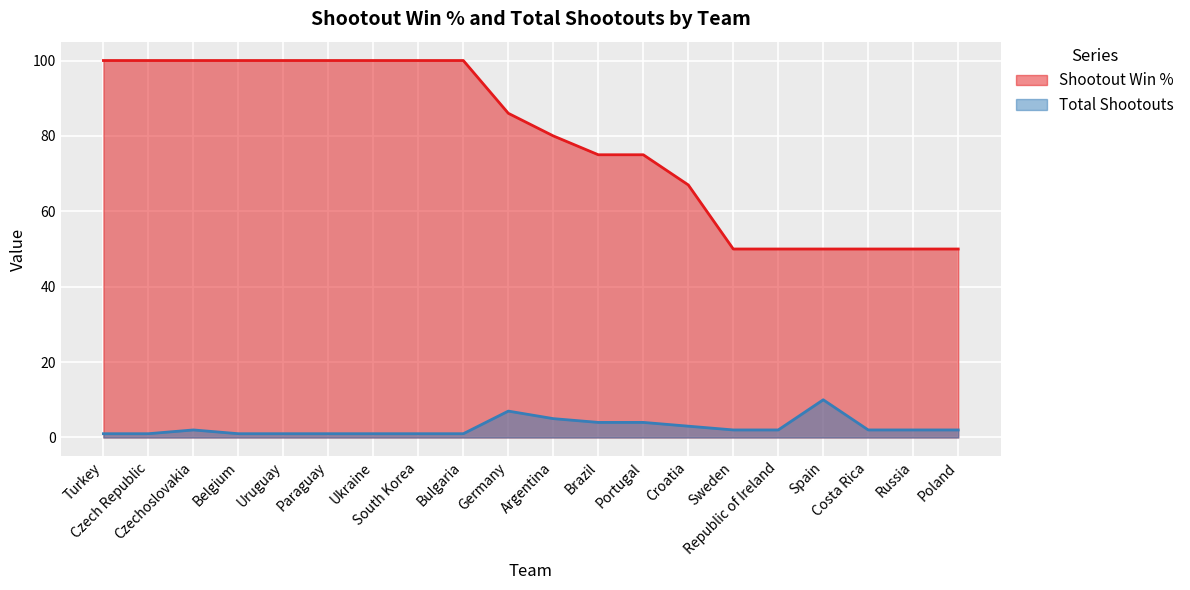

Reading left to right, extract all data points from this chart.

Shootout Win %: 100	100	100	100	100	100	100	100	100	86	80	75	75	67	50	50	50	50	50	50
Total Shootouts: 1	1	2	1	1	1	1	1	1	7	5	4	4	3	2	2	10	2	2	2